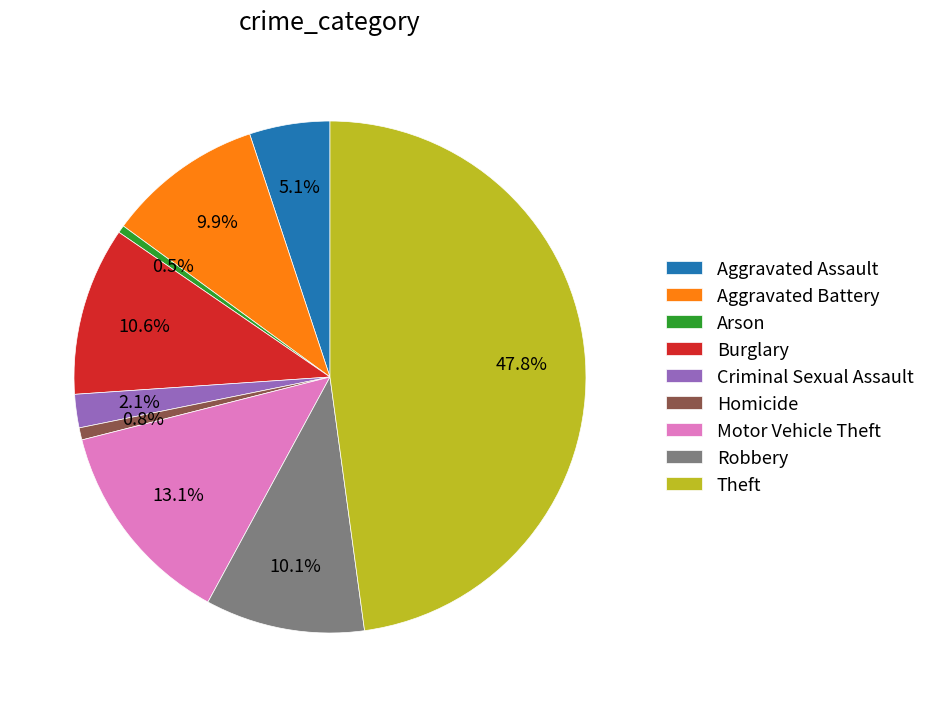

Between Arson and Burglary, which is larger?

Burglary